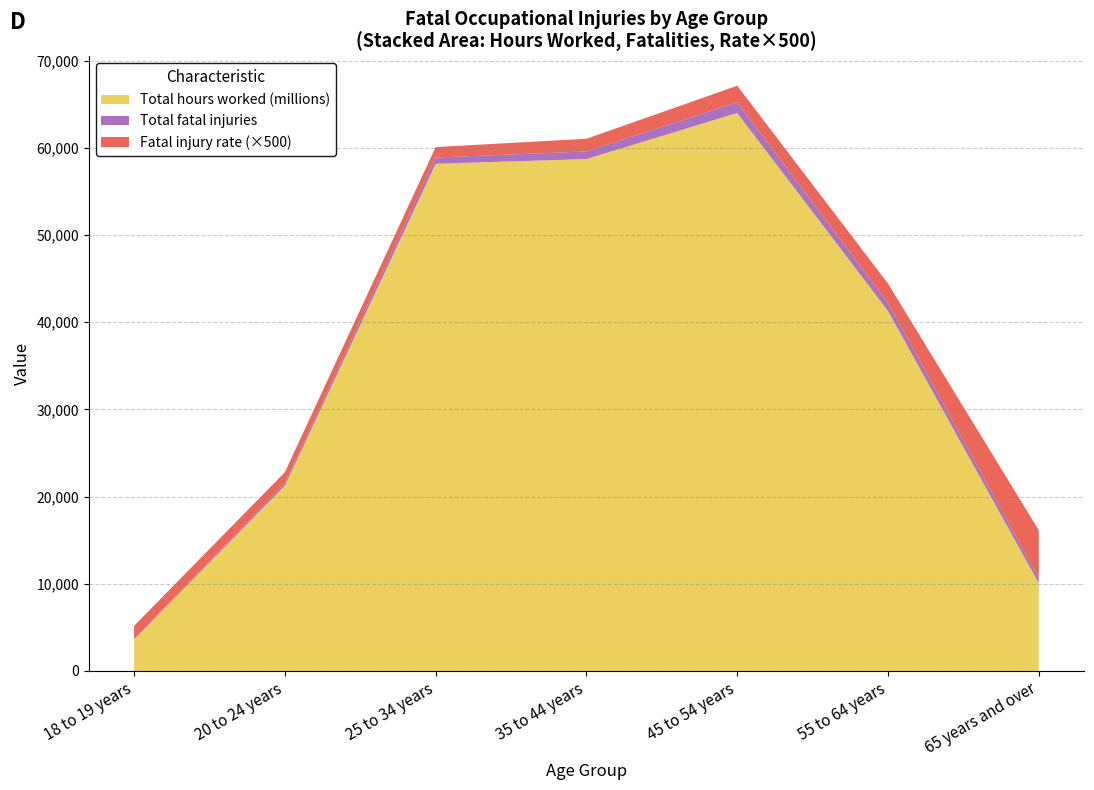

Reading left to right, what are all the values shown in this chart?

Total fatal injuries: 61.0	292.0	714.0	875.0	1222.0	936.0	569.0
Total hours worked (millions): 3614.0	21262.0	58180.0	58722.0	64008.0	41299.0	10067.0
Fatal injury rate: 3.0	2.5	2.4	2.9	3.8	4.4	11.0